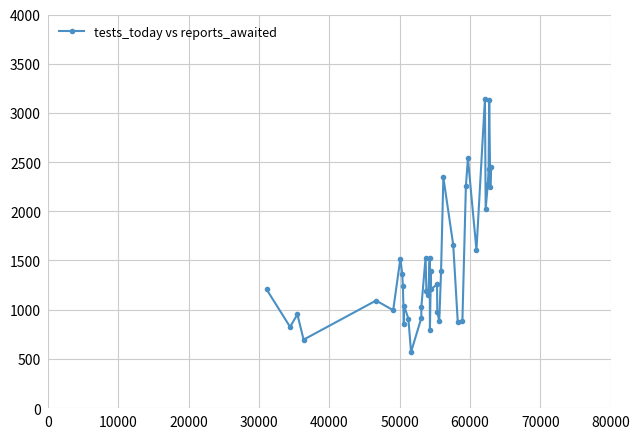

True or false: there are more than 1 points higher than both neighbors.

True